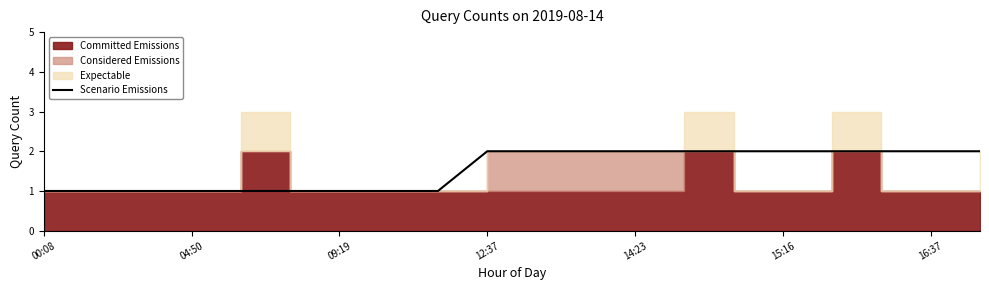

True or false: Scenario Emissions has a value of 2 at 09:19.

False